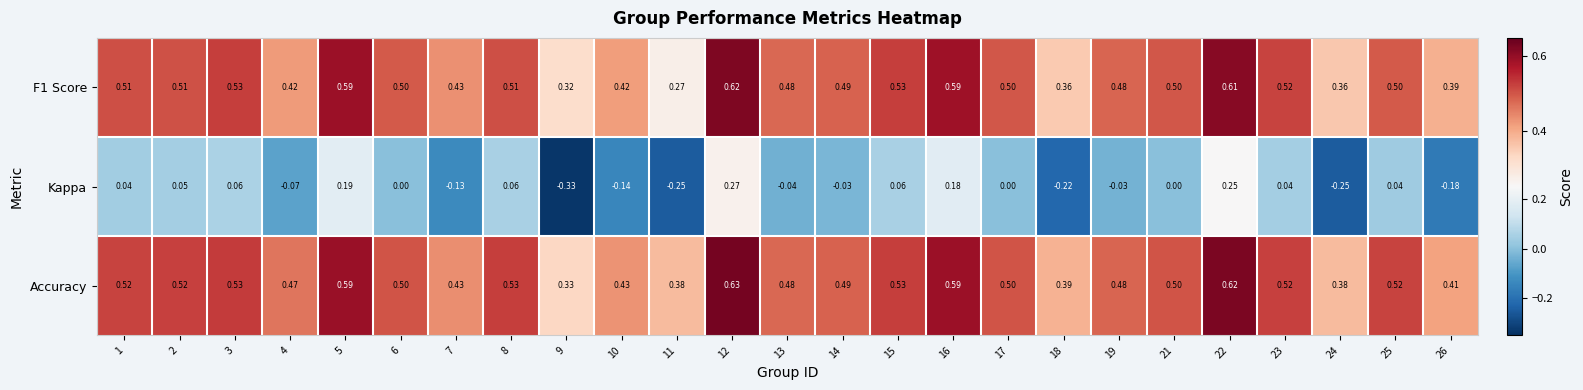

Which series has the largest total across all categories?

Accuracy